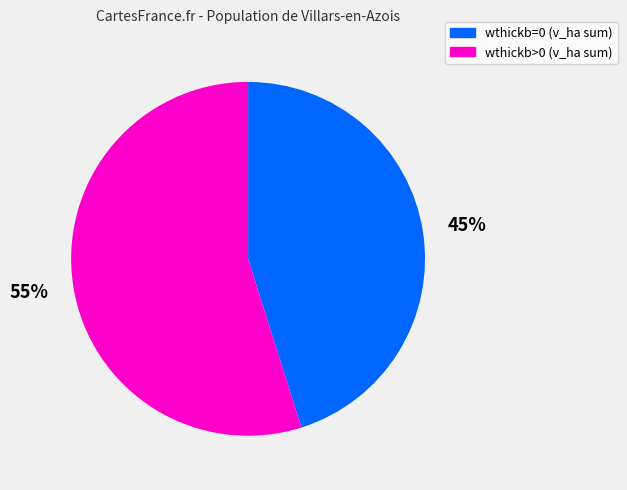

Count the number of slices in the pie.

2